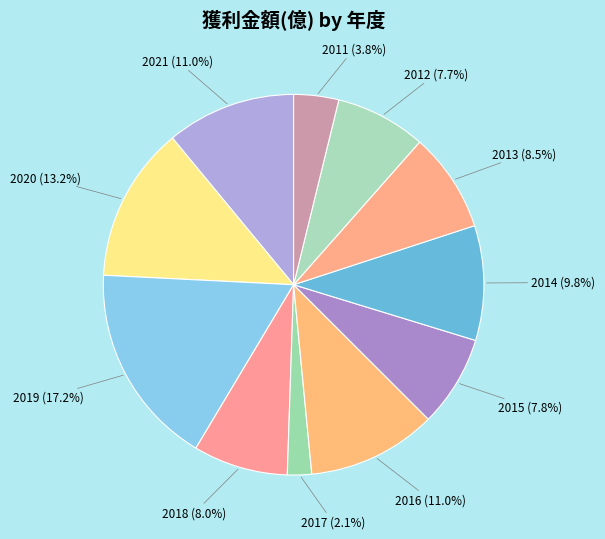

Combined, do 2014 and 2017 account for over 50%?

No